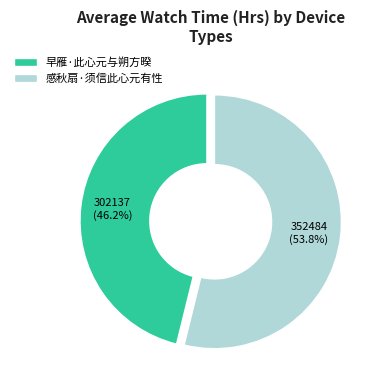

What portion of the pie excludes 感秋扇·须信此心元有性?

46.2%